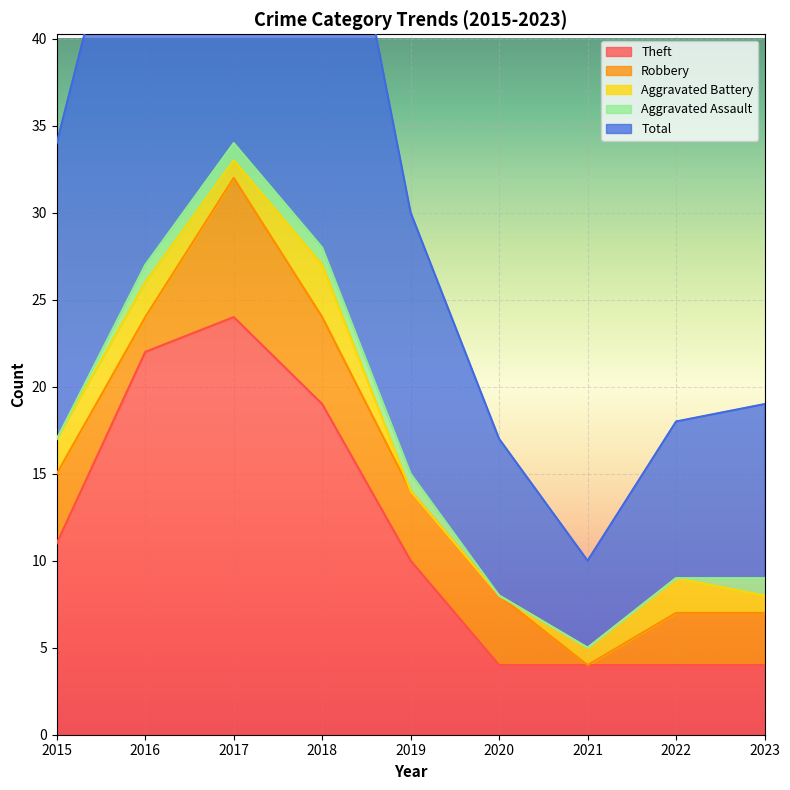

Reading right to left, extract all data points from this chart.

Theft: 4	4	4	4	10	19	24	22	11
Robbery: 3	3	0	4	4	5	8	2	4
Aggravated Battery: 1	2	1	0	0	3	1	2	2
Aggravated Assault: 1	0	0	0	1	1	1	1	0
Total: 10	9	5	9	15	28	35	27	17